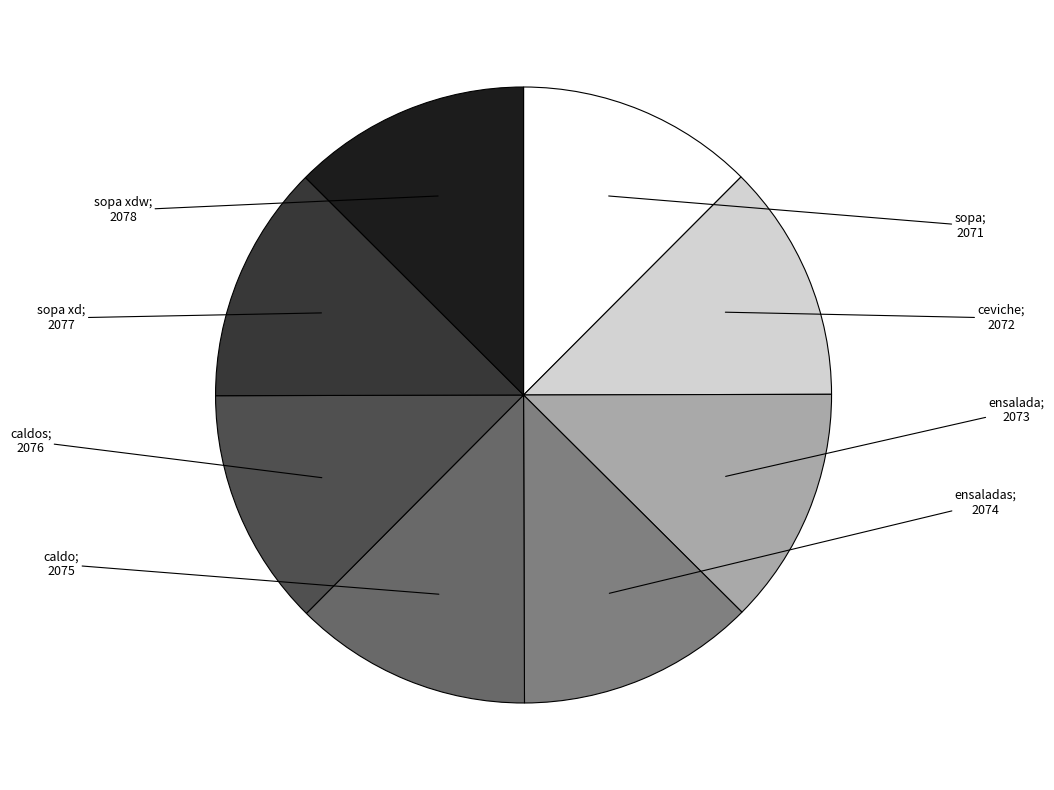

To the nearest percent, what is the average slice percentage?

12%